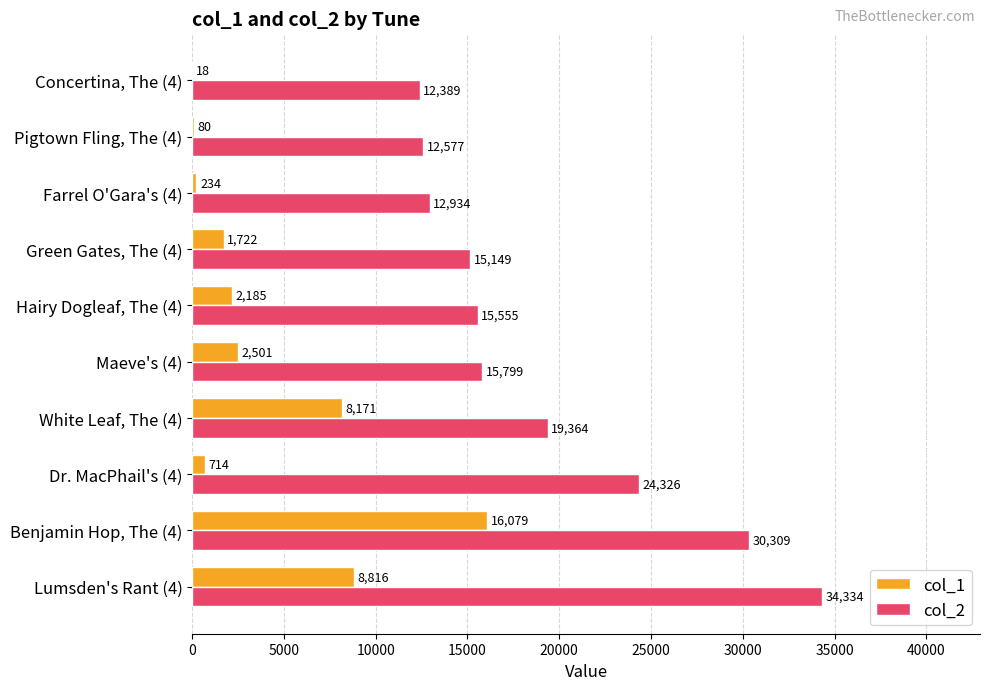

What is the maximum value shown in the chart?

34334